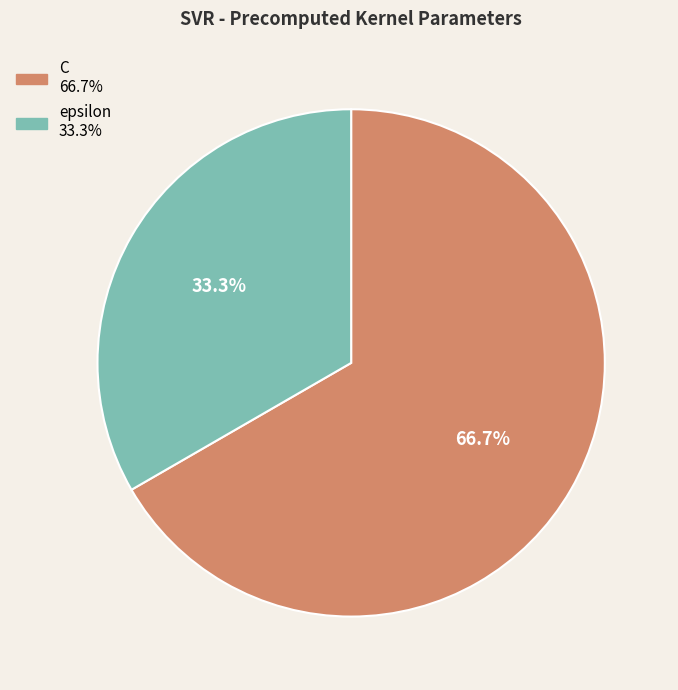

Count the number of slices in the pie.

2